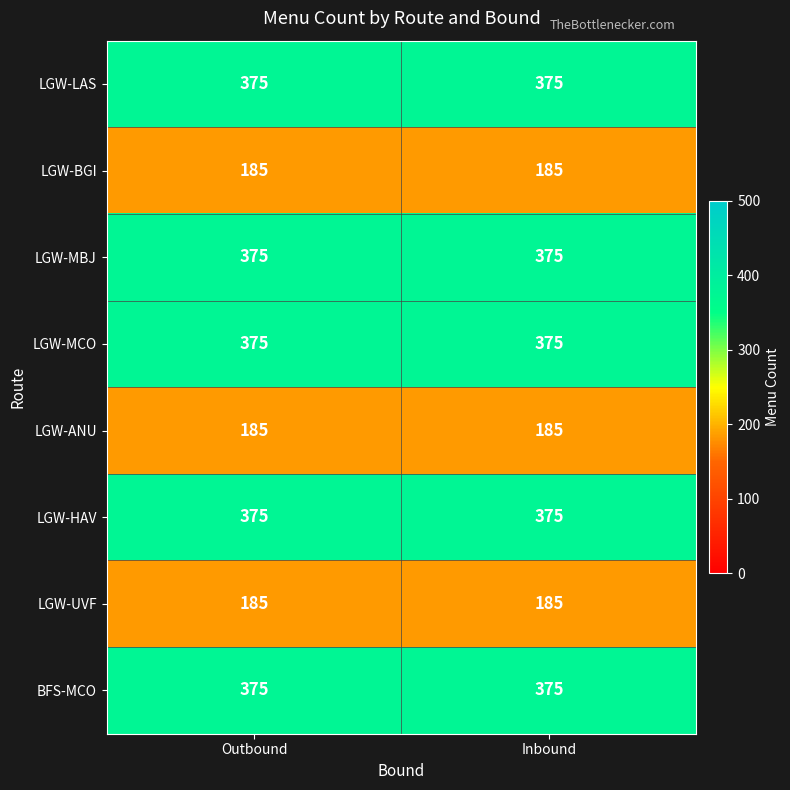

True or false: LGW-ANU has a value of 185 at Outbound.

True